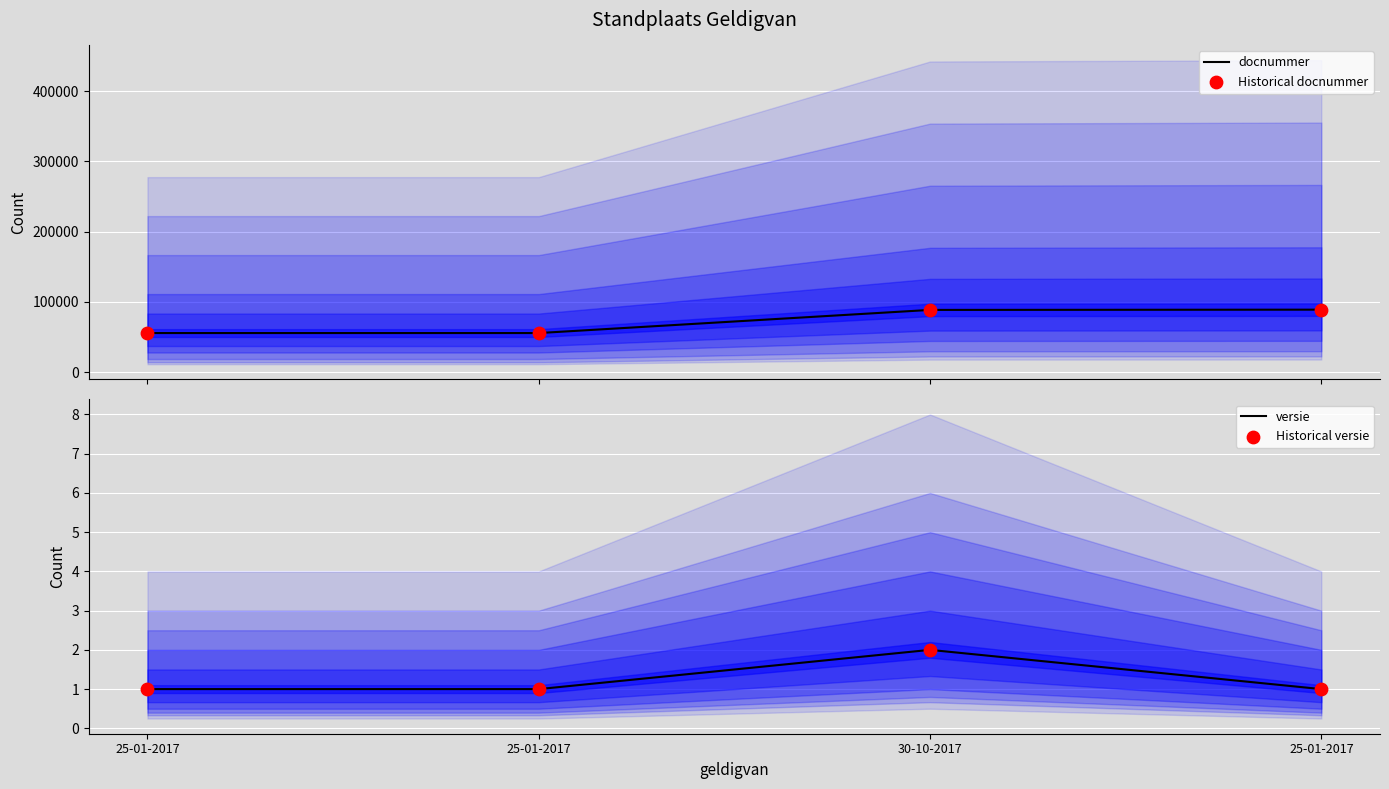

Which series contains the lowest Y value?

versie